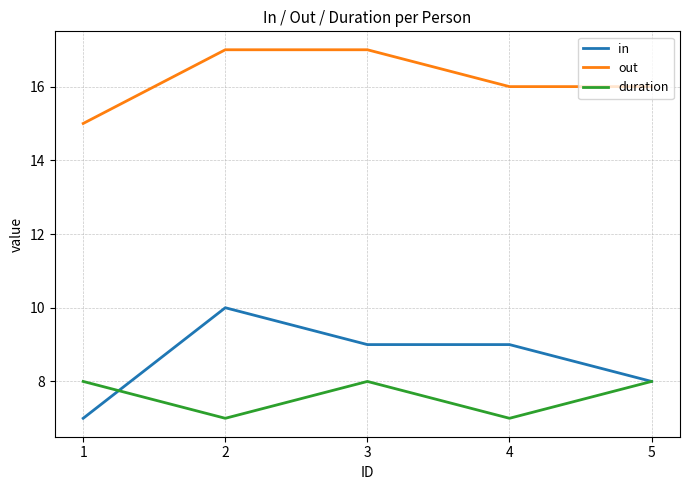

What is the difference between the highest and lowest values at 1?

8